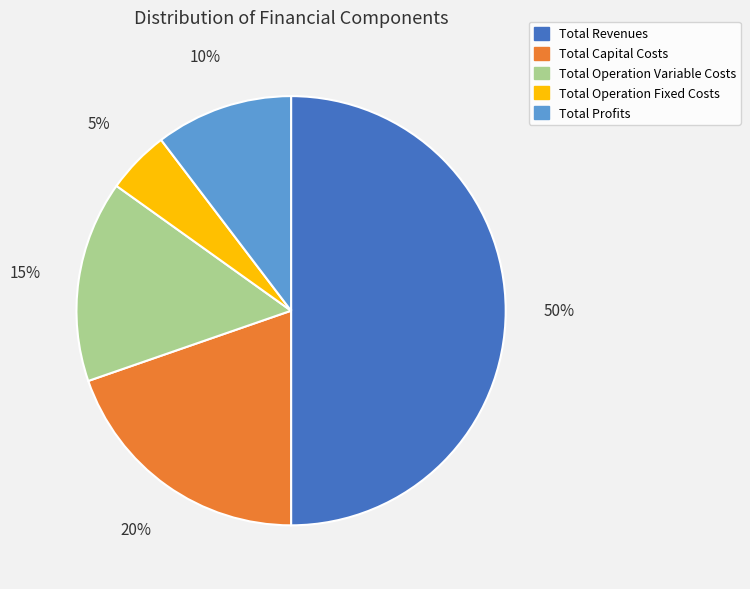

The Total Operation Variable Costs slice represents 25% of the pie. True or false?

False